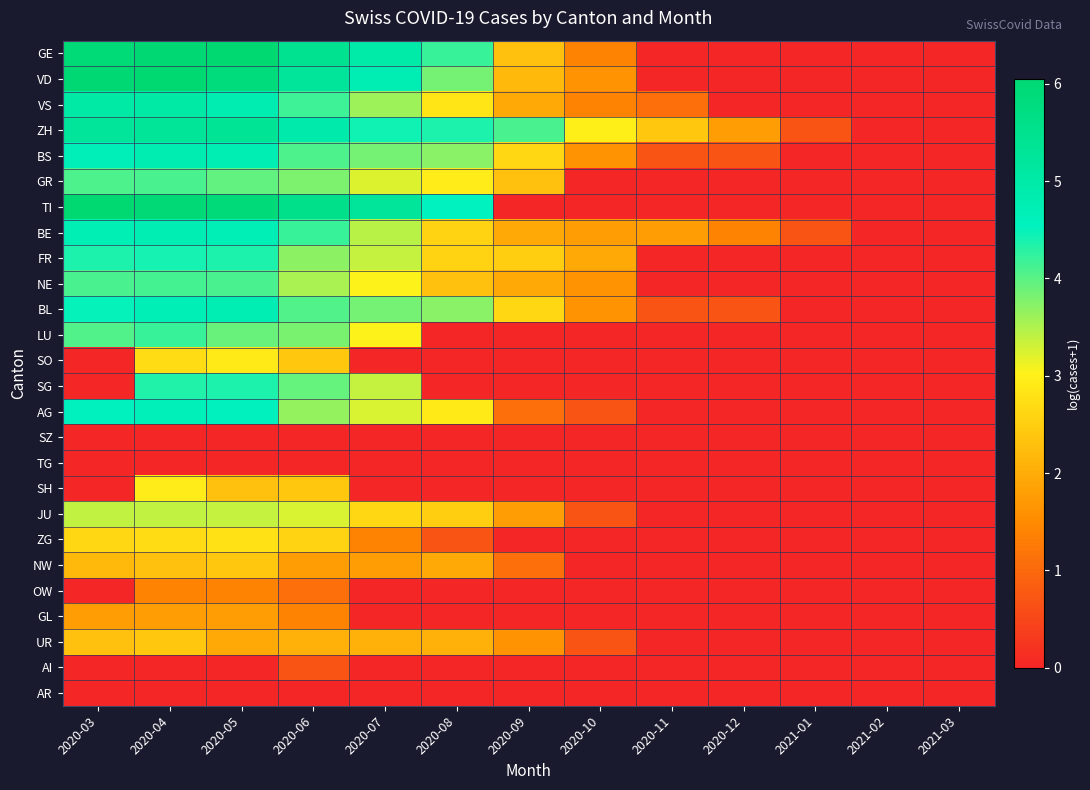

What is the spread (max minus min) of values at 2020-05?

6.1